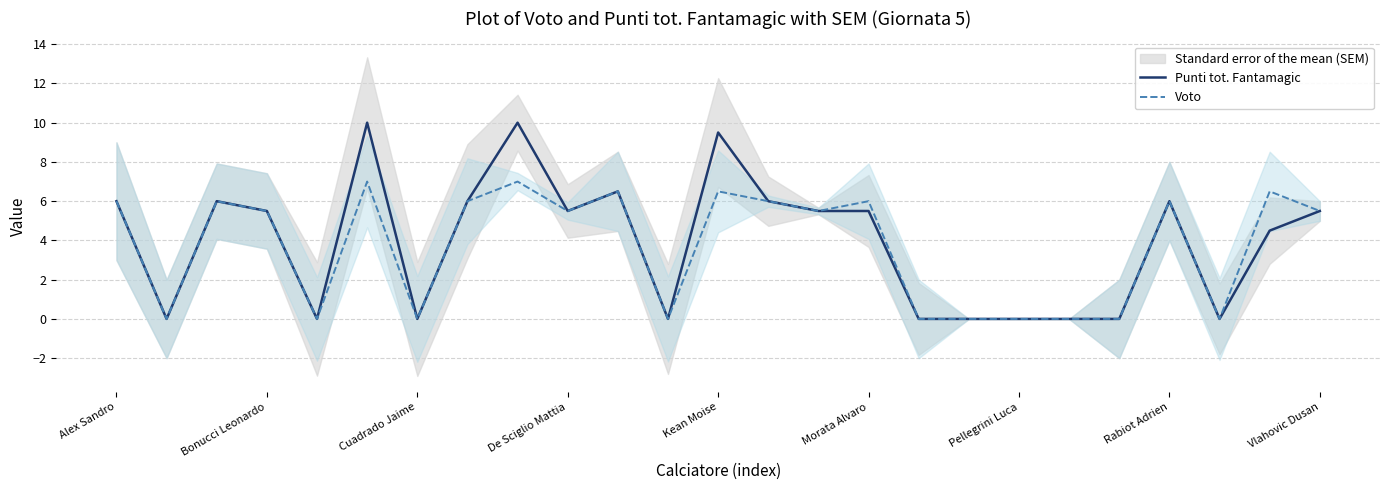

In Voto, how many points are higher than both neighbors (excluding endpoints)?

8